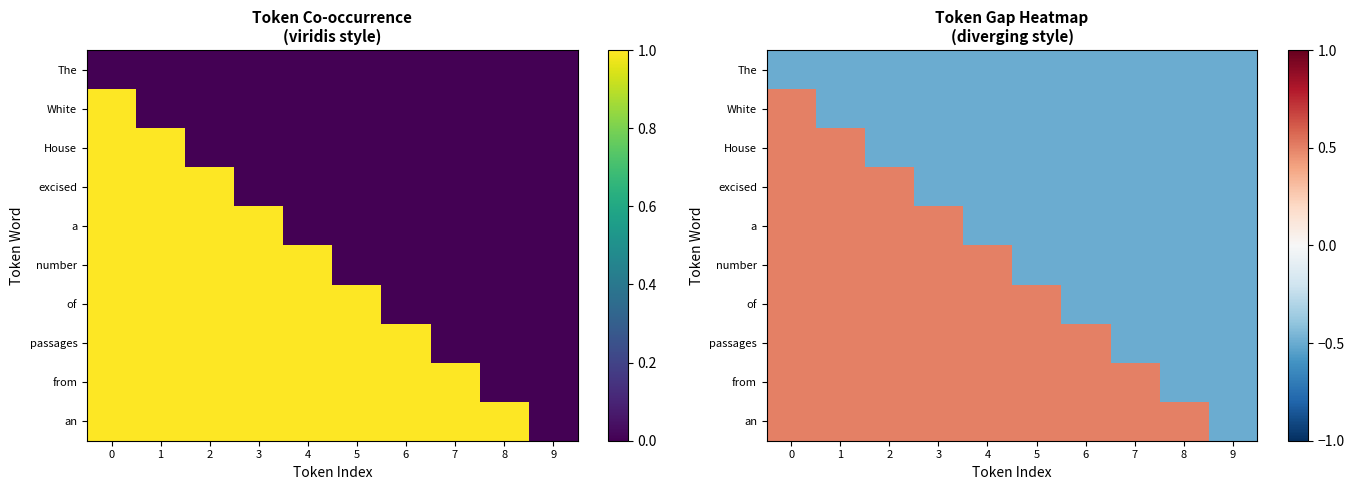

Which series has the largest total across all categories?

an